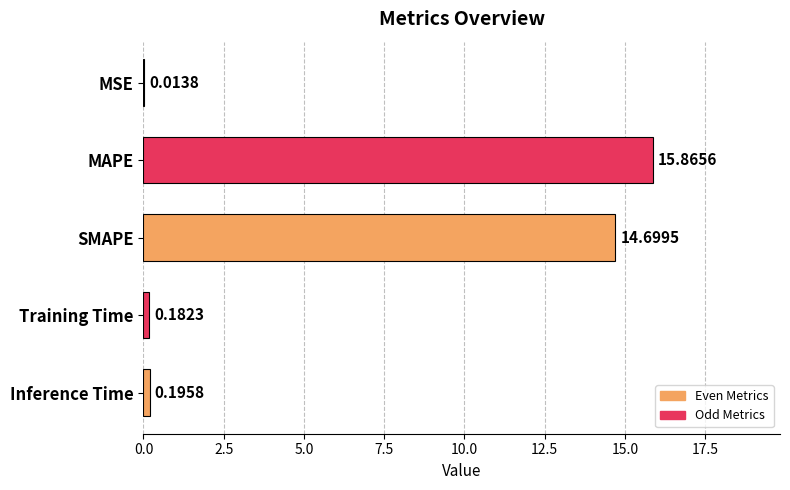

Between MSE and Training Time, which is larger?

Training Time